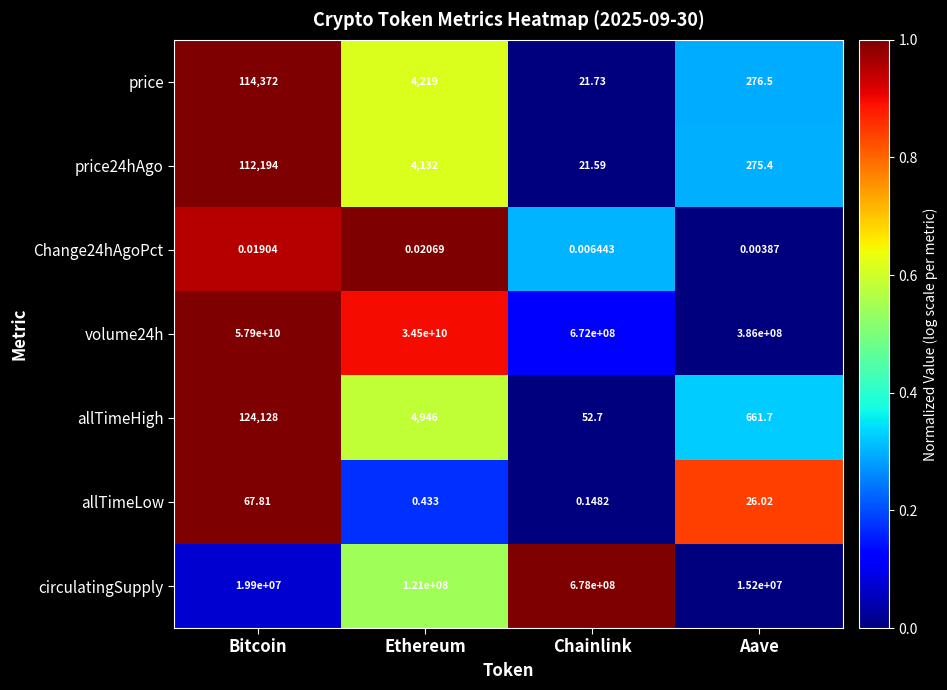

Between Chainlink and Aave, which series saw the biggest shift?

circulatingSupply